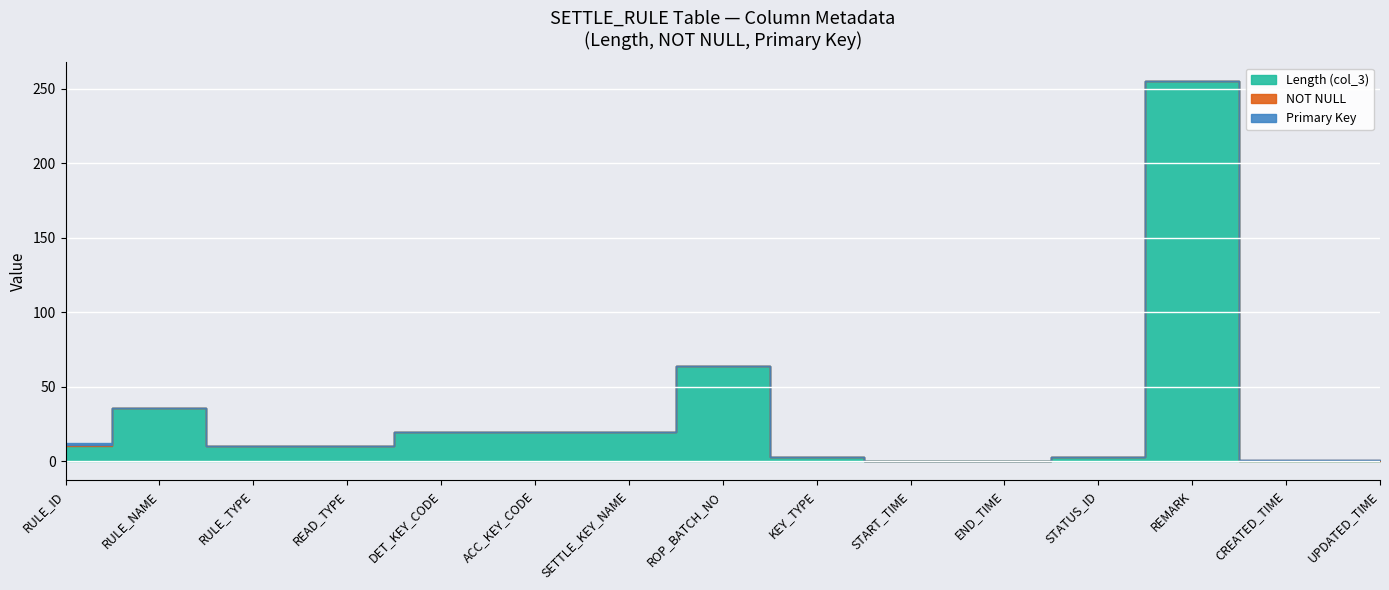

Rank the series at REMARK from highest to lowest value.

Length (col_3), NOT NULL, Primary Key